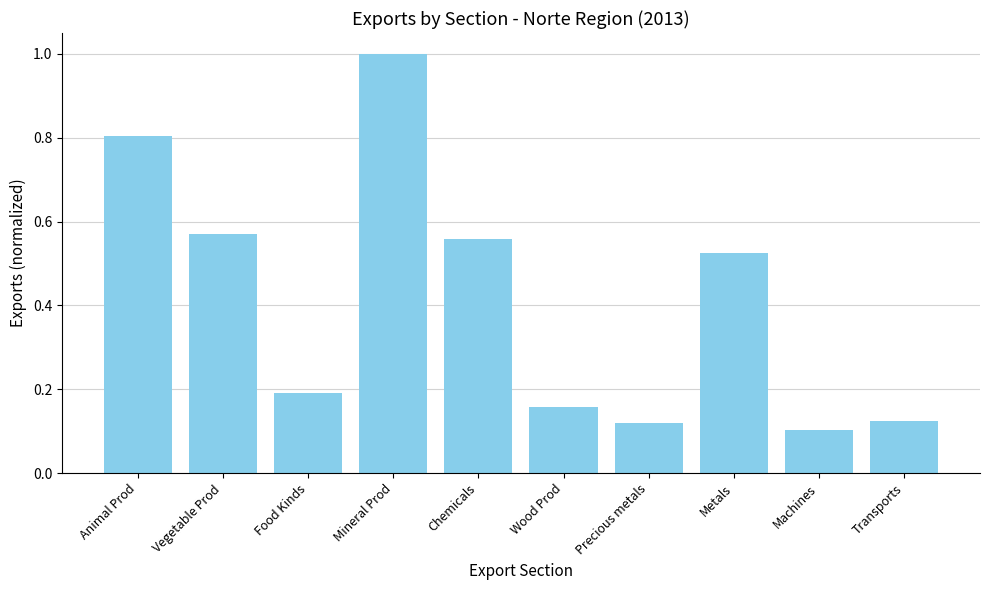

Count the values in the range 0 to 1.

10